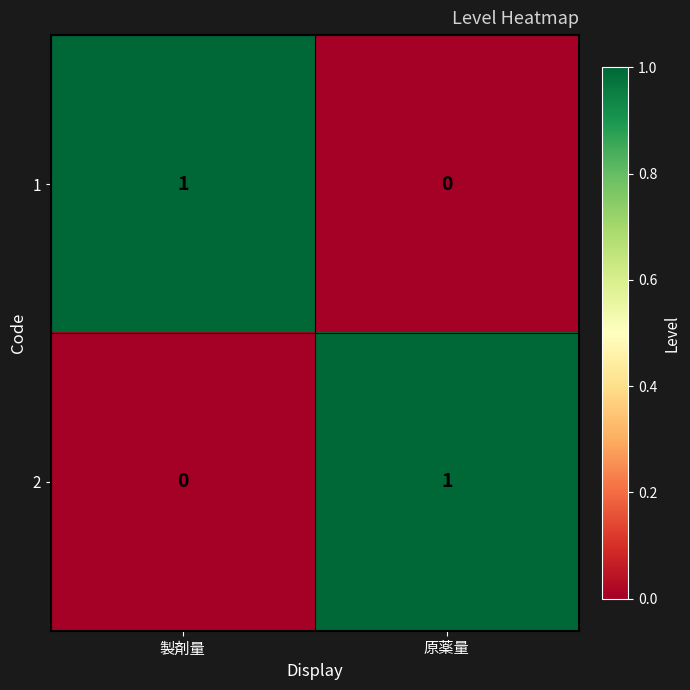

At 製剤量, list the series in order from largest to smallest.

1, 2